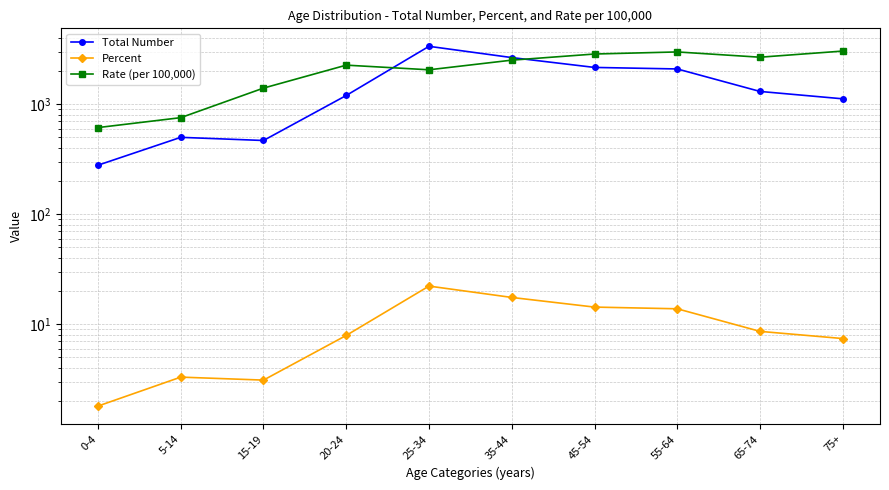

The value of Percent at 55-64 is 13.8. True or false?

True